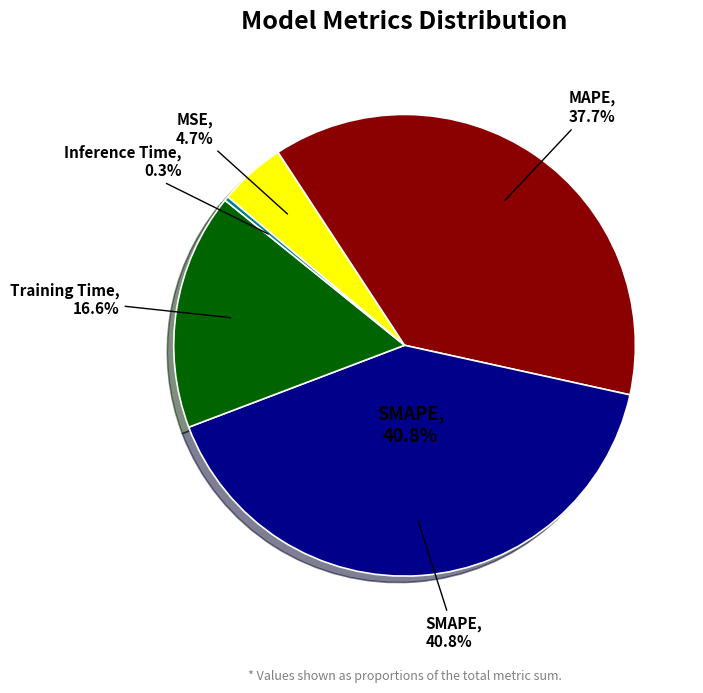

True or false: MAPE accounts for 24% of the total.

False